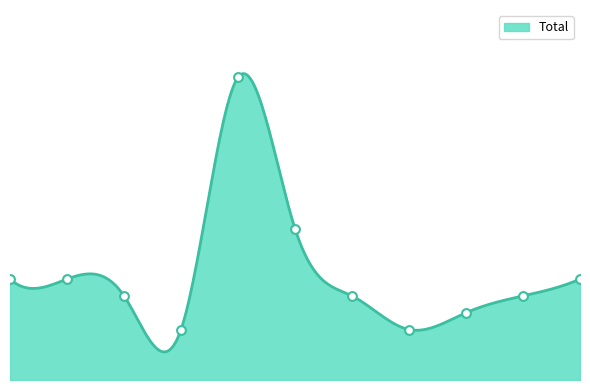

What is the ratio of the value at 2020 to the value at 2015?

1.5